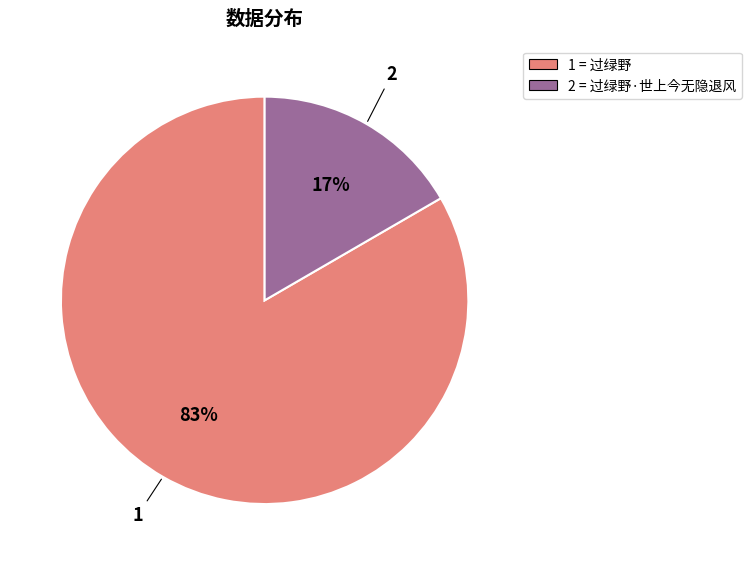

Do 2 = 过绿野·世上今无隐退风 and 1 = 过绿野 together represent more than half of the pie?

Yes